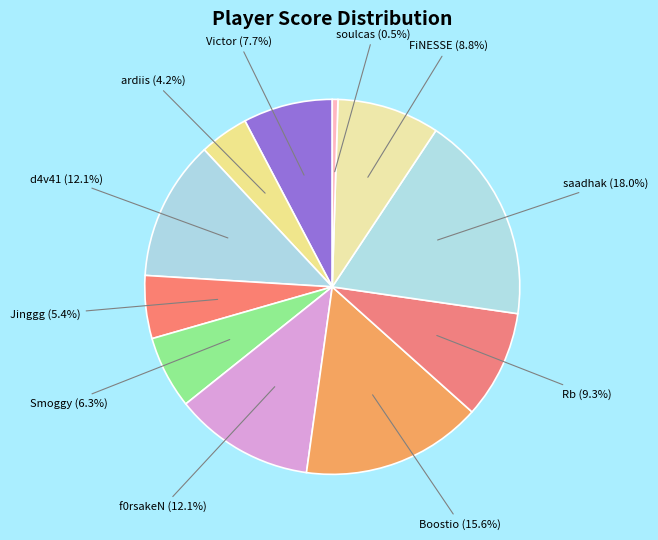

What is the total percentage of Victor and Boostio?

23.3%